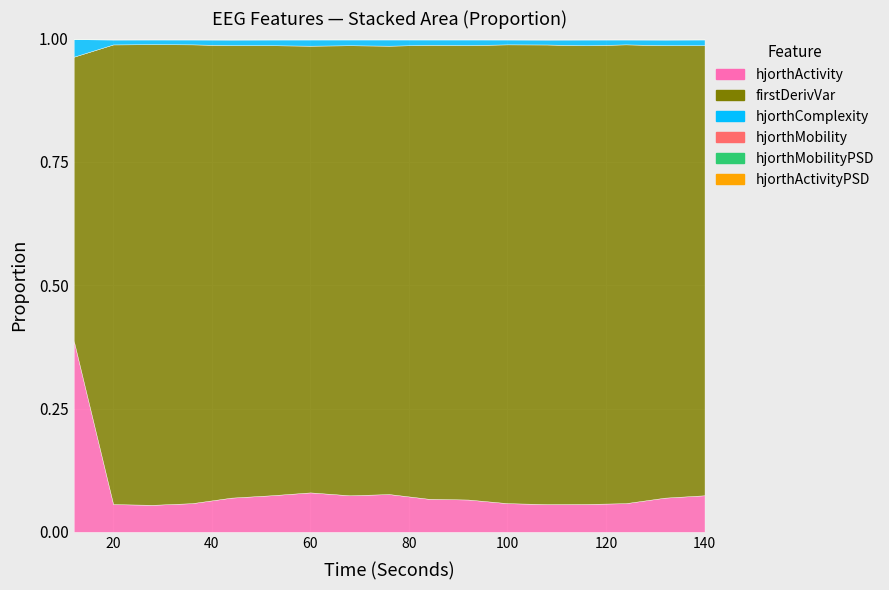

How many intersections are there between hjorthMobility_EEG and hjorthMobilityPSD_EEG?

1